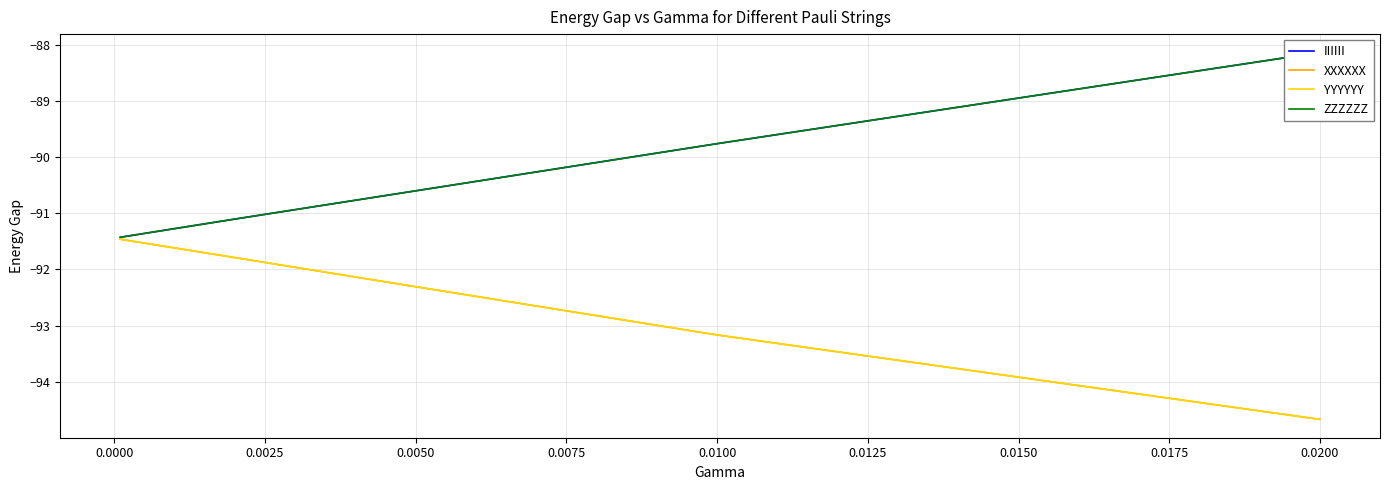

Is the value of IIIIII at 0.0125 greater than the value of YYYYYY at 0.0050?

Yes